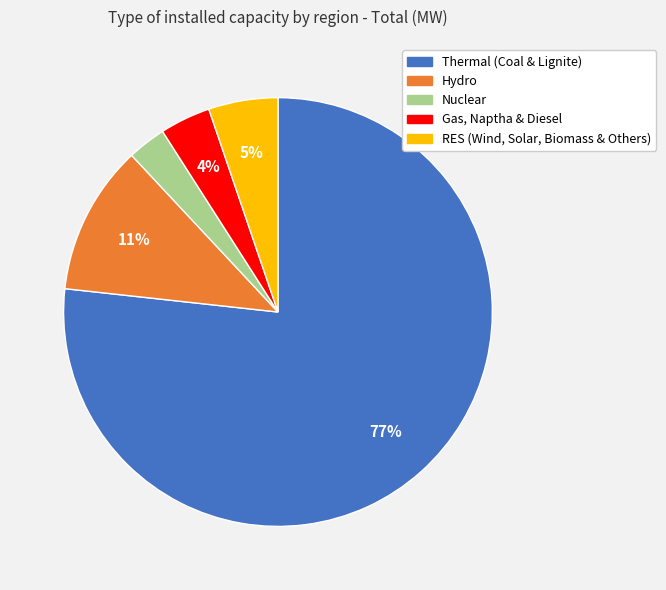

To the nearest percent, what is the difference between the Gas, Naptha & Diesel and RES (Wind, Solar, Biomass & Others) slice percentages?

1%